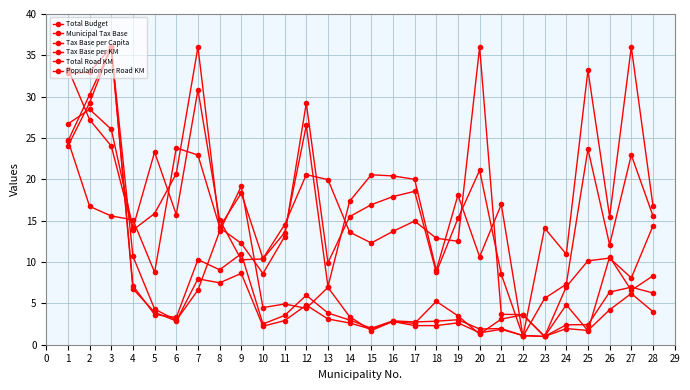

The value of Municipal Tax Base at 26 is 6.4. True or false?

True